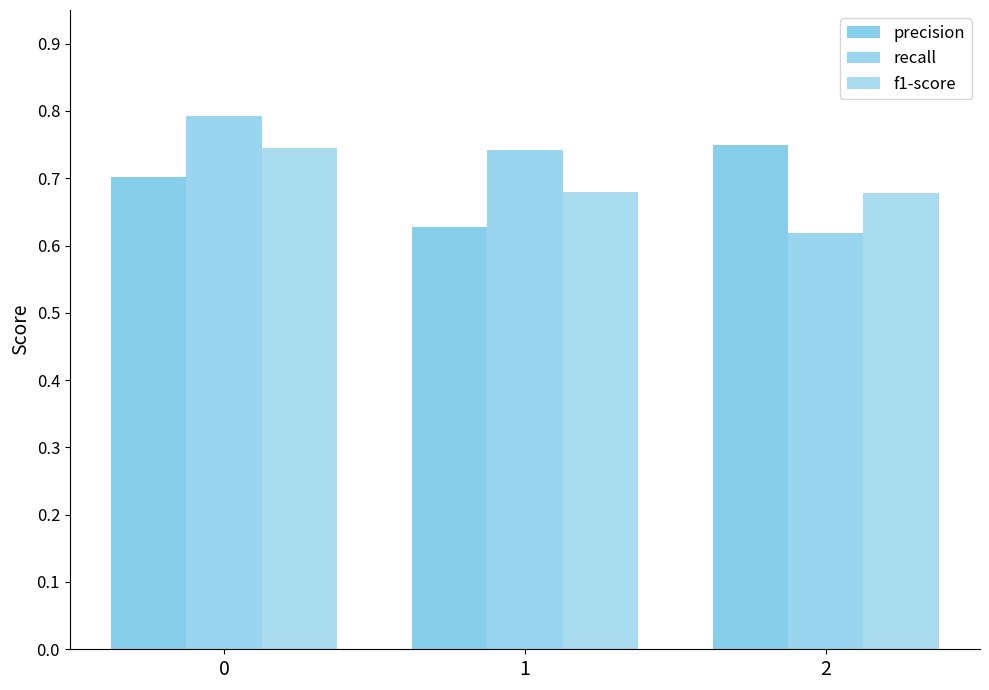

What is the difference between the recall values at 2 and 0?

0.2